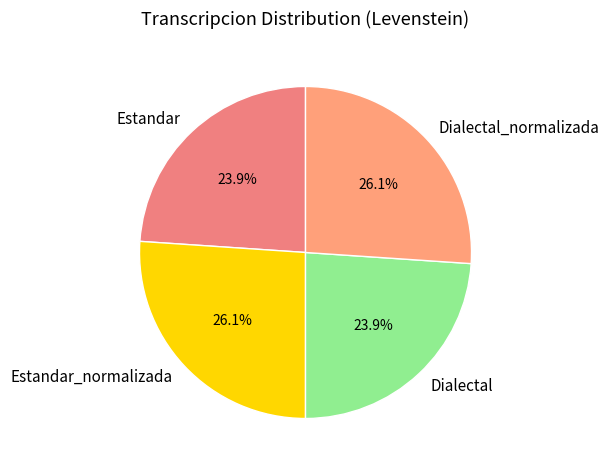

Do Dialectal and Estandar together represent more than half of the pie?

No